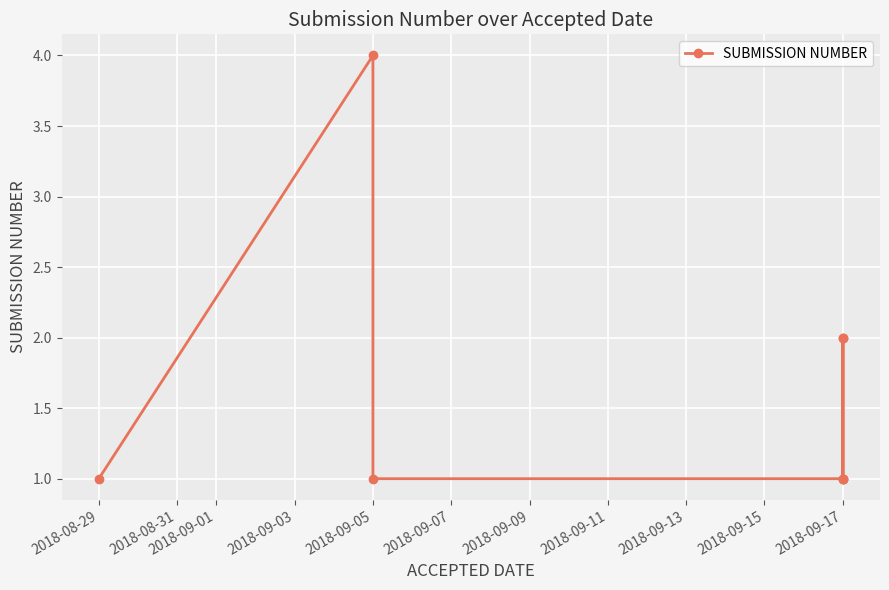

How many lines are shown in the chart?

1